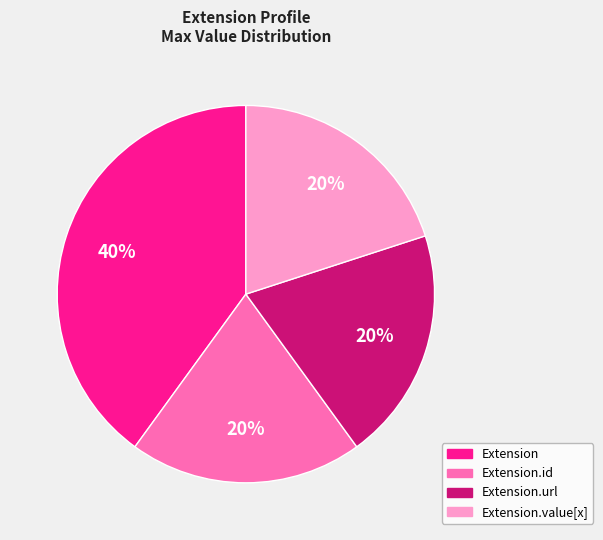

To the nearest percent, what is the difference between the largest and smallest slice percentages?

20%